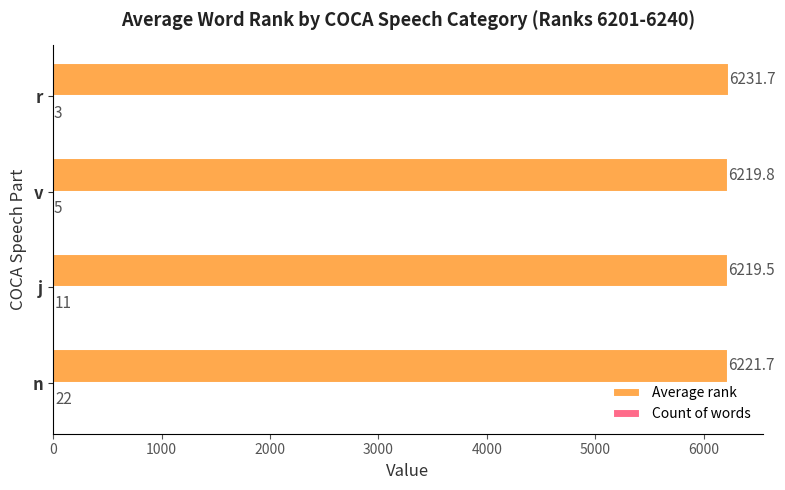

Which series has the largest total across all categories?

Average rank